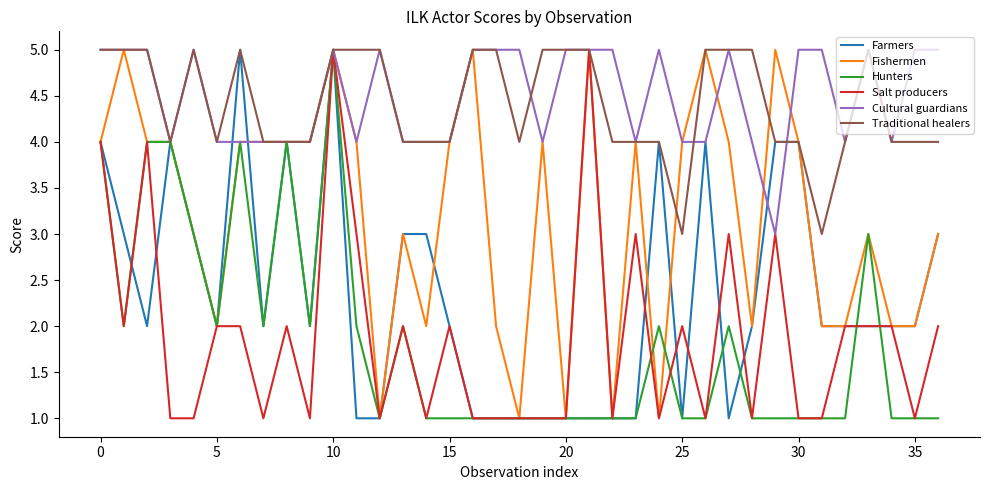

What is the highest value of the Cultural guardians series?

5